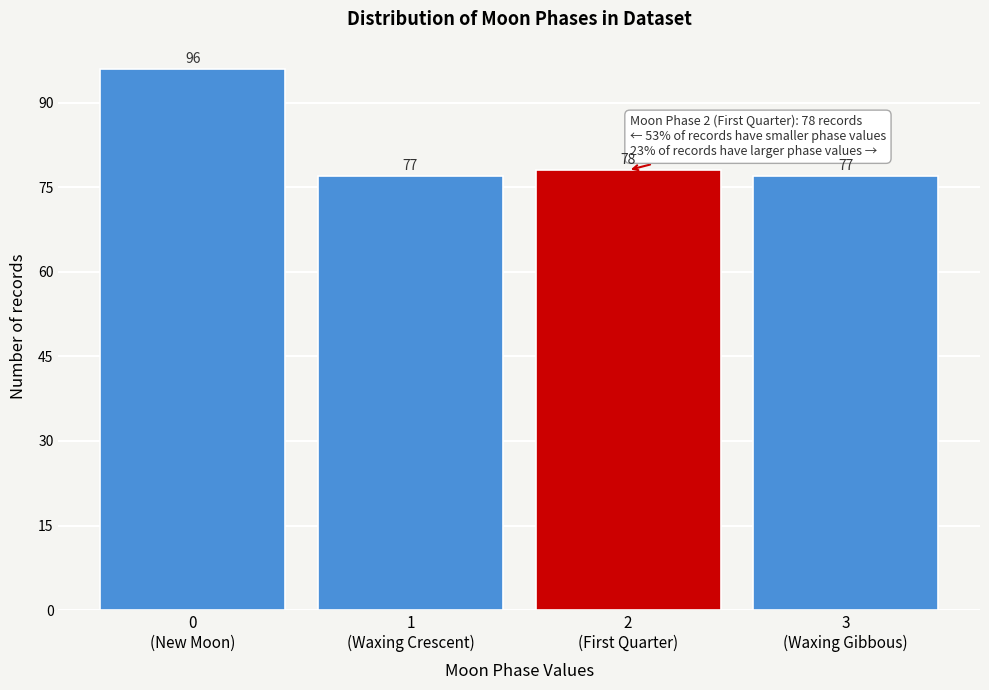

Reading right to left, extract all data points from this chart.

77	78	77	96